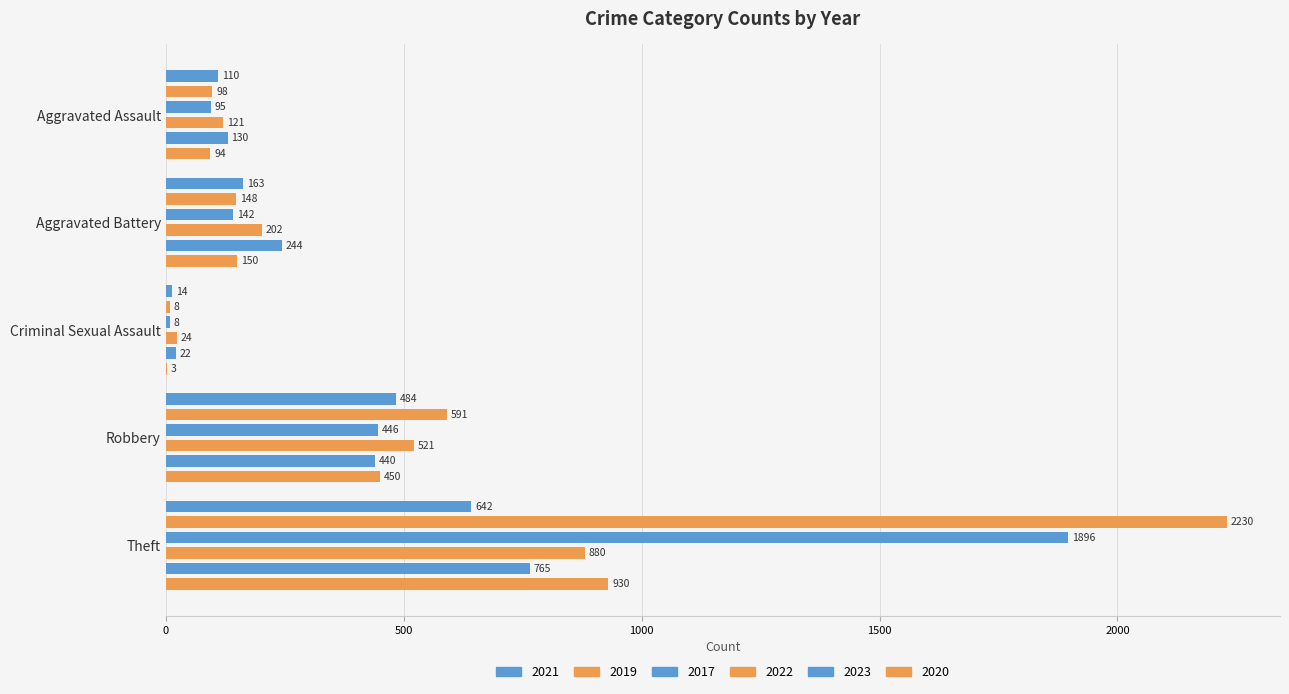

What is the label of the 5th bar from the left?

Theft